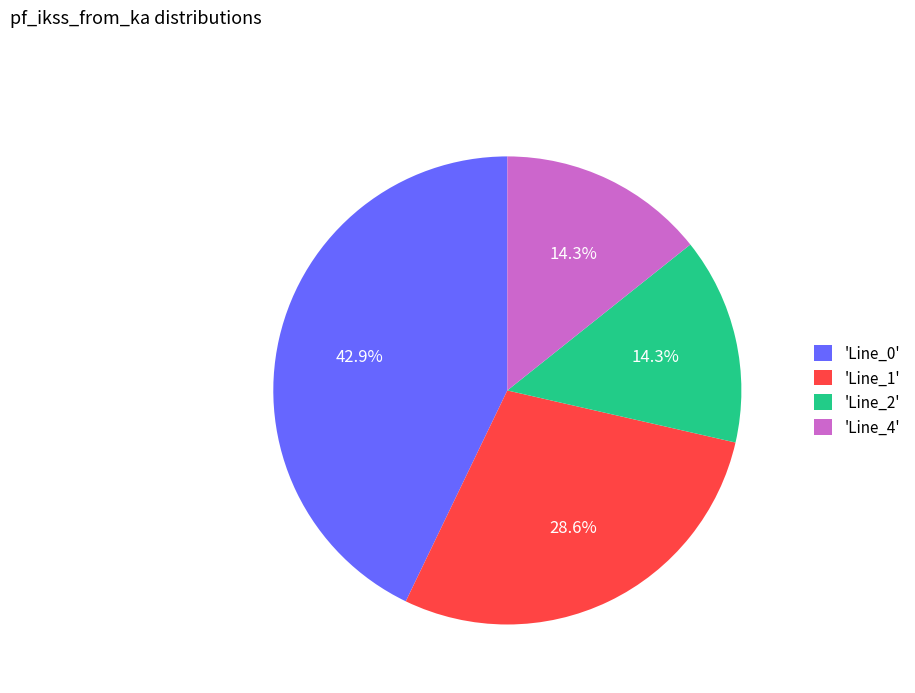

What is the ratio of the value at 'Line_4' to the value at 'Line_1'?

0.5